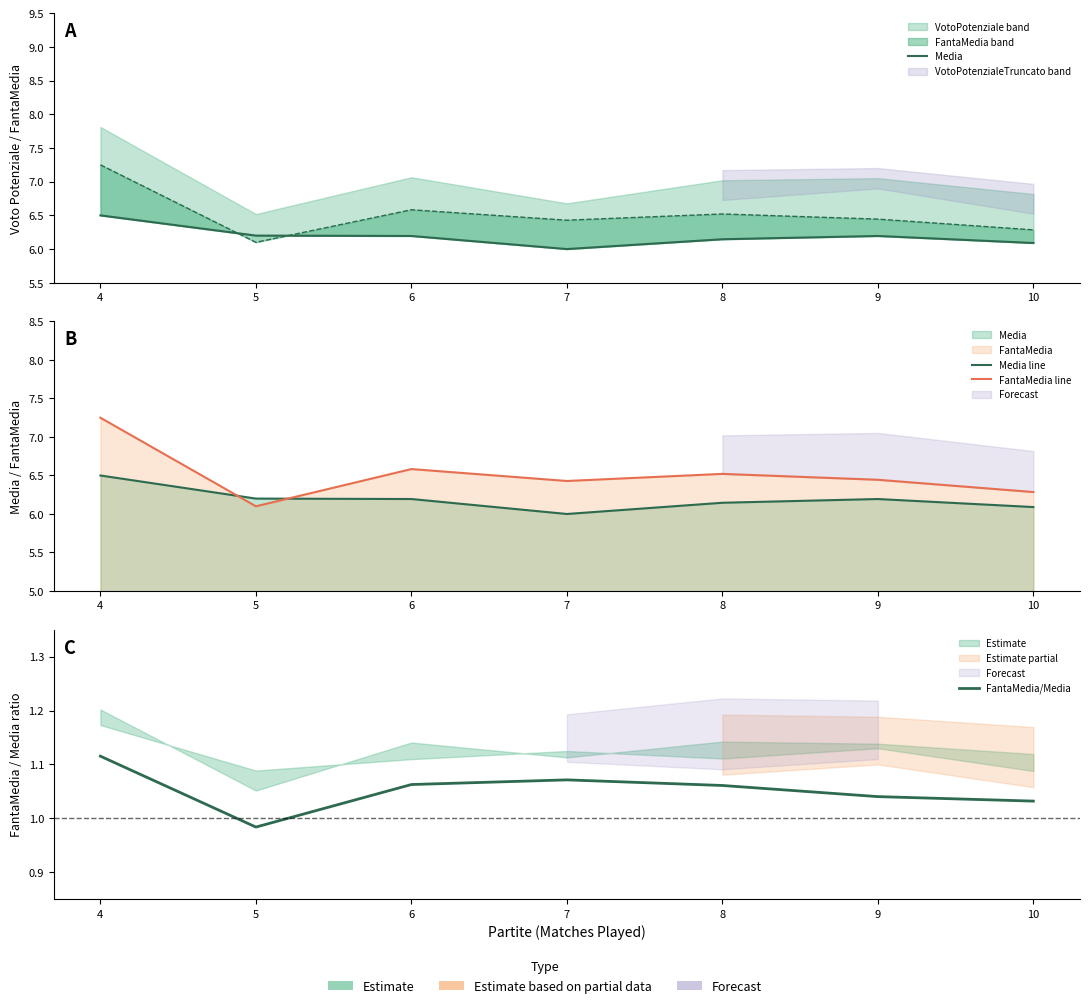

What is the value of the FantaMedia/Media point at the 1st from the left?

1.1